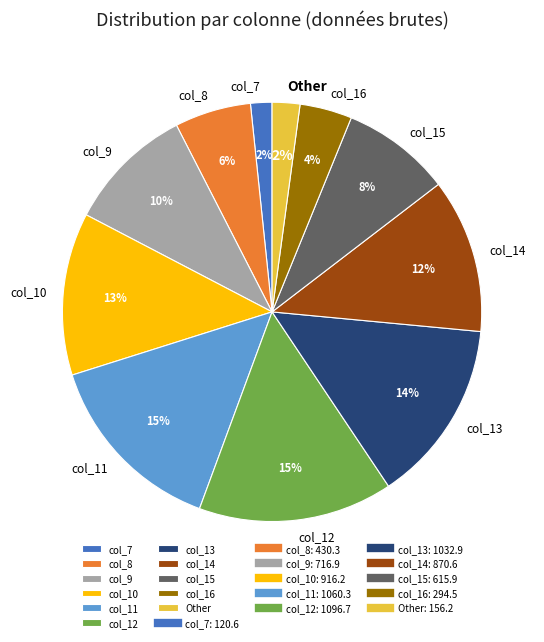

True or false: Other accounts for 17% of the total.

False